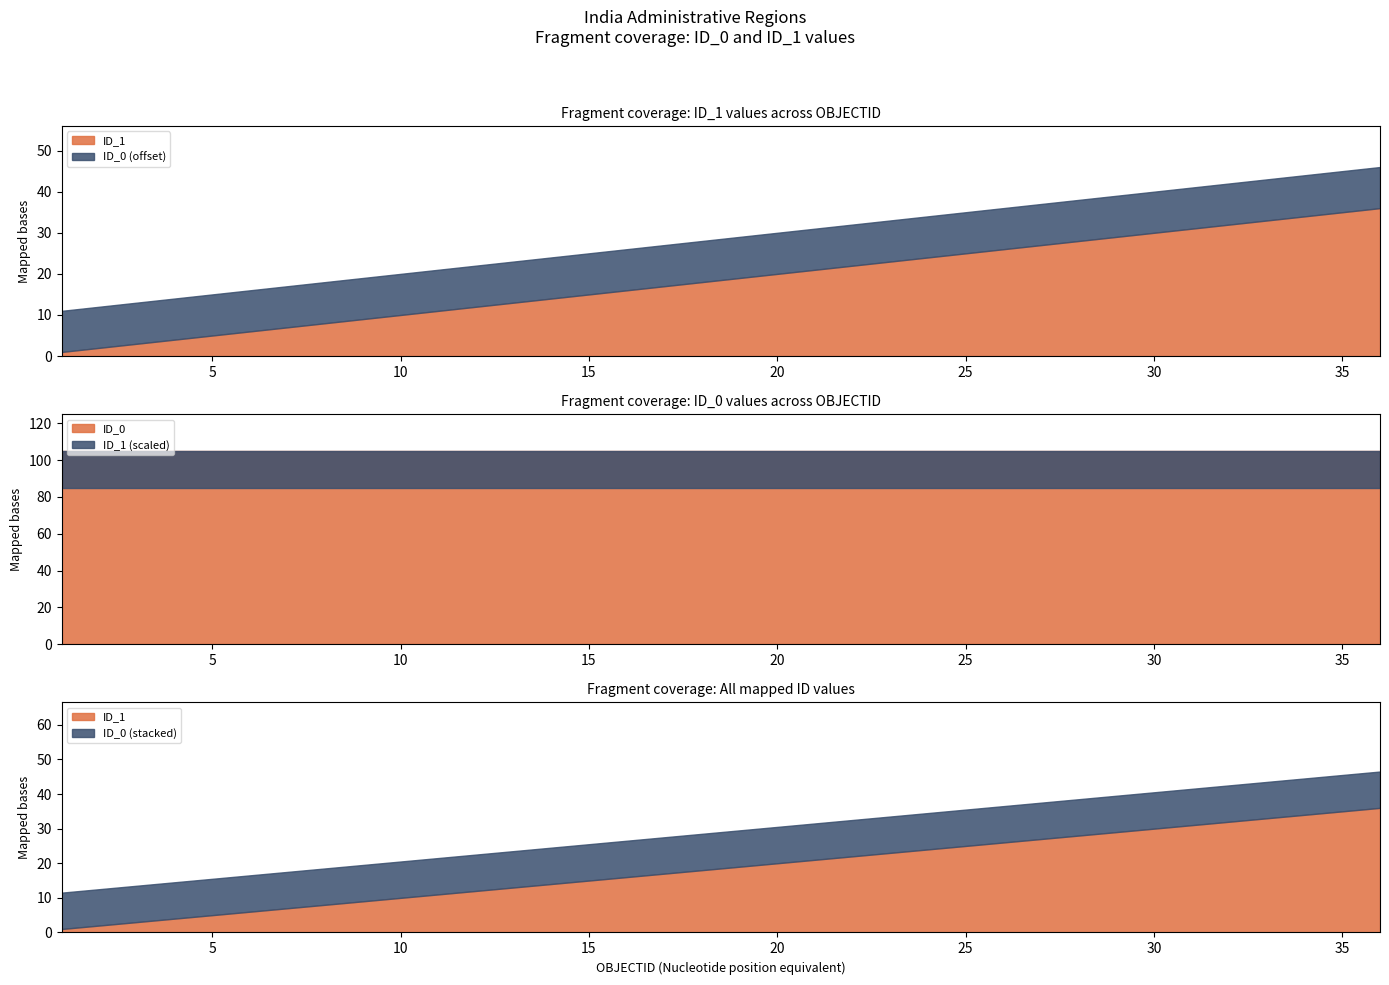

Which label corresponds to the largest value in the chart?

1